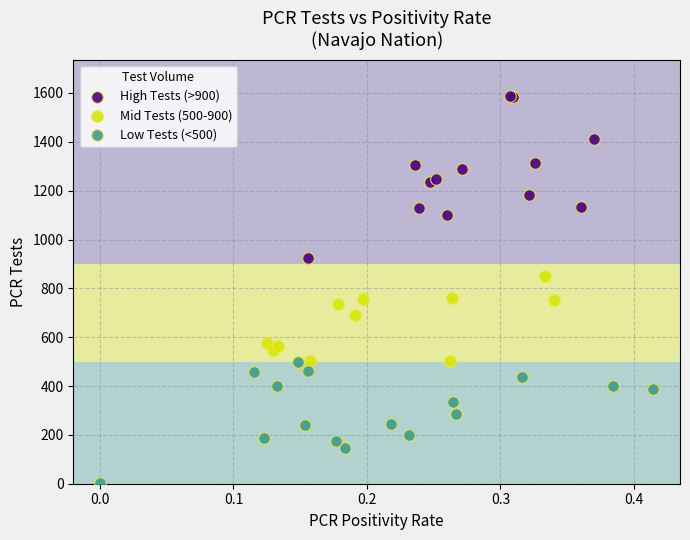

What are all the series names shown in the legend?

High Tests (>900), Mid Tests (500-900), Low Tests (<500)